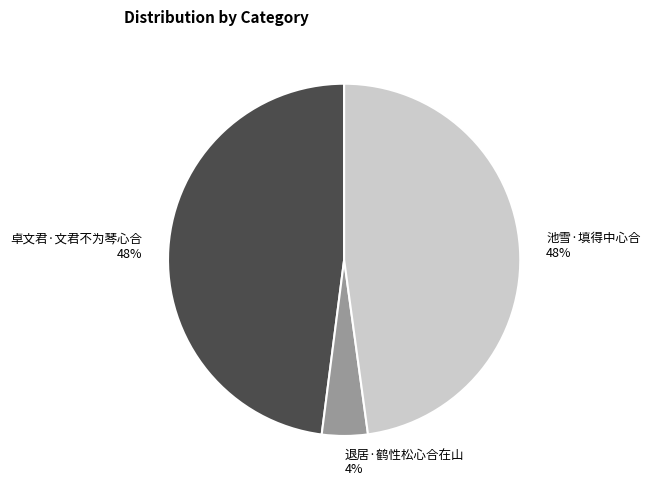

Which slice is the smallest?

退居·鹤性松心合在山